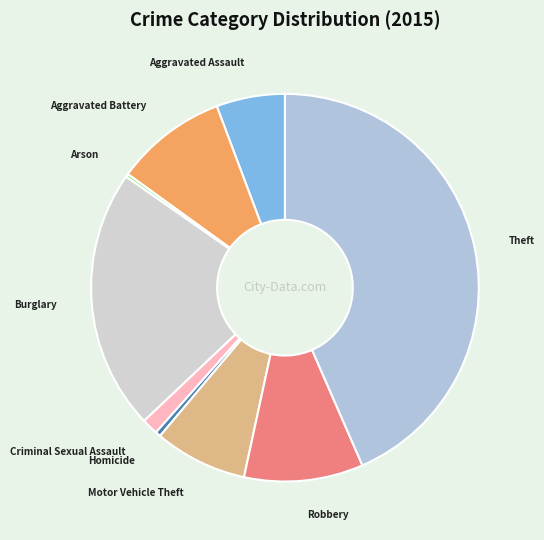

Between Aggravated Battery and Aggravated Assault, which is larger?

Aggravated Battery